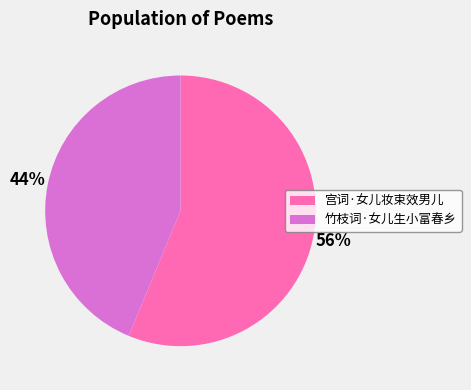

Do 竹枝词·女儿生小富春乡 and 宫词·女儿妆束效男儿 together represent more than half of the pie?

Yes